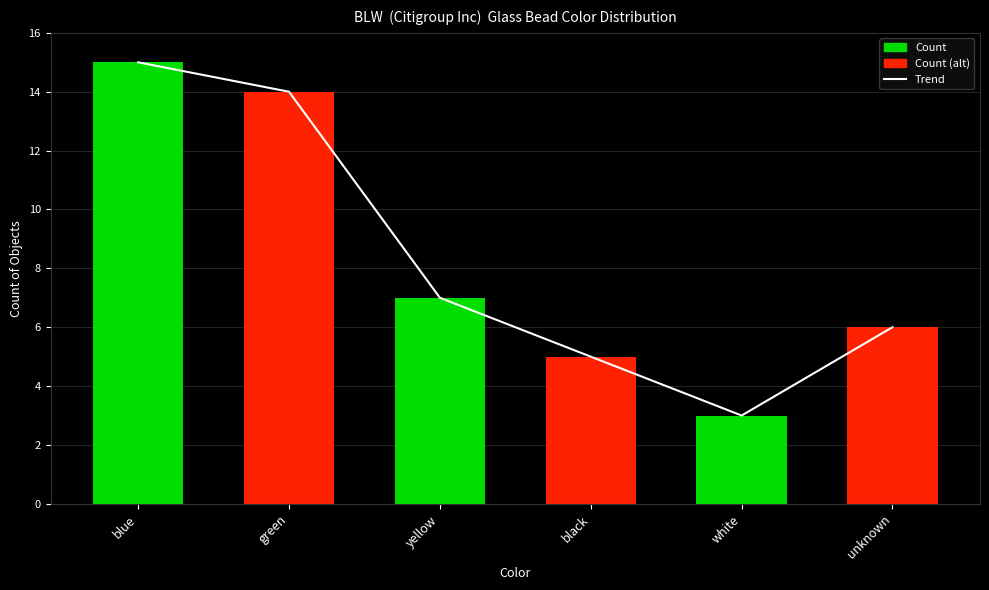

What is the sum of the Trend values at black and blue?

20